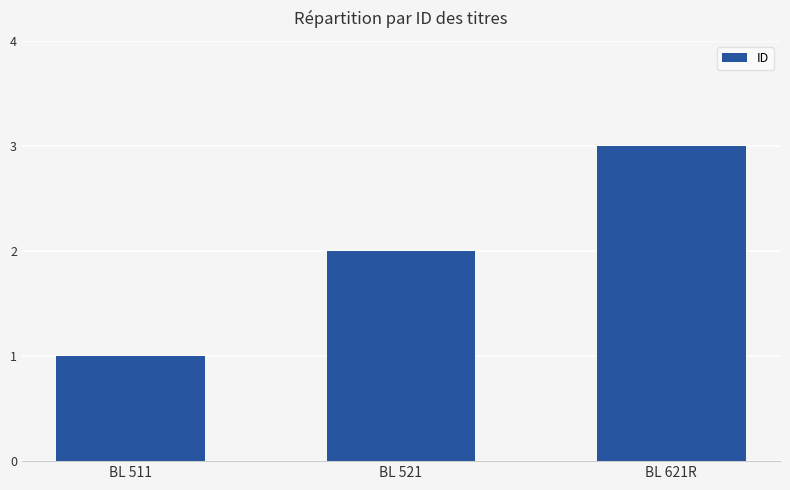

Reading left to right, extract all data points from this chart.

1	2	3